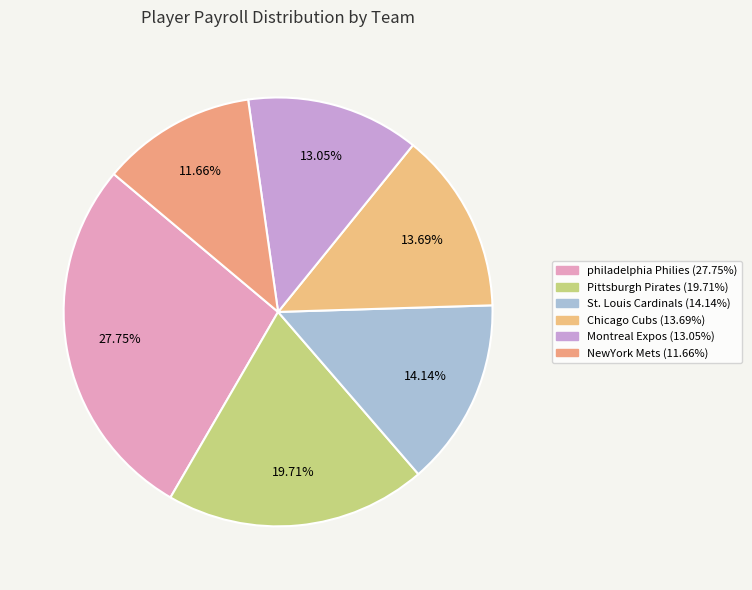

Count the number of slices in the pie.

6